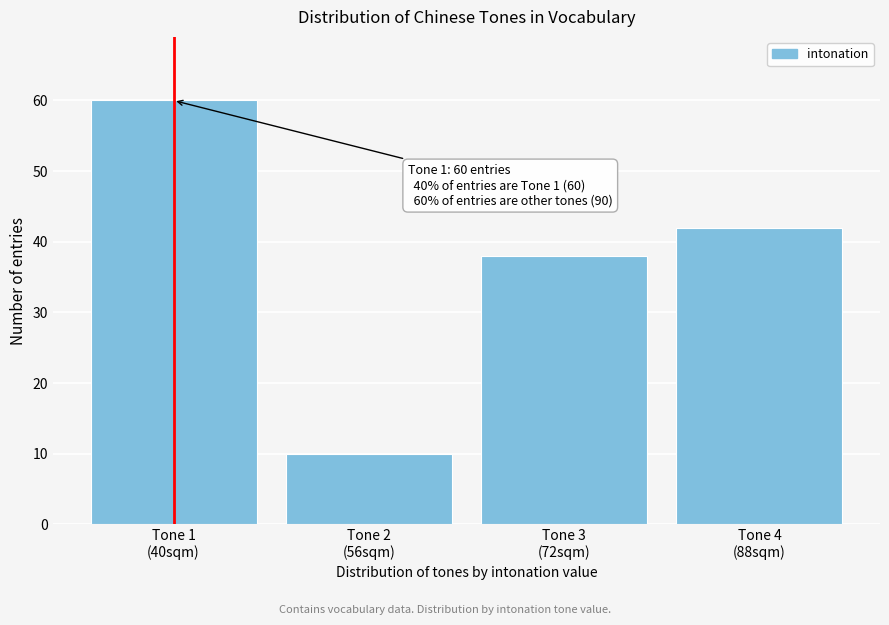

Reading left to right, list all the values displayed in this chart.

60	10	38	42